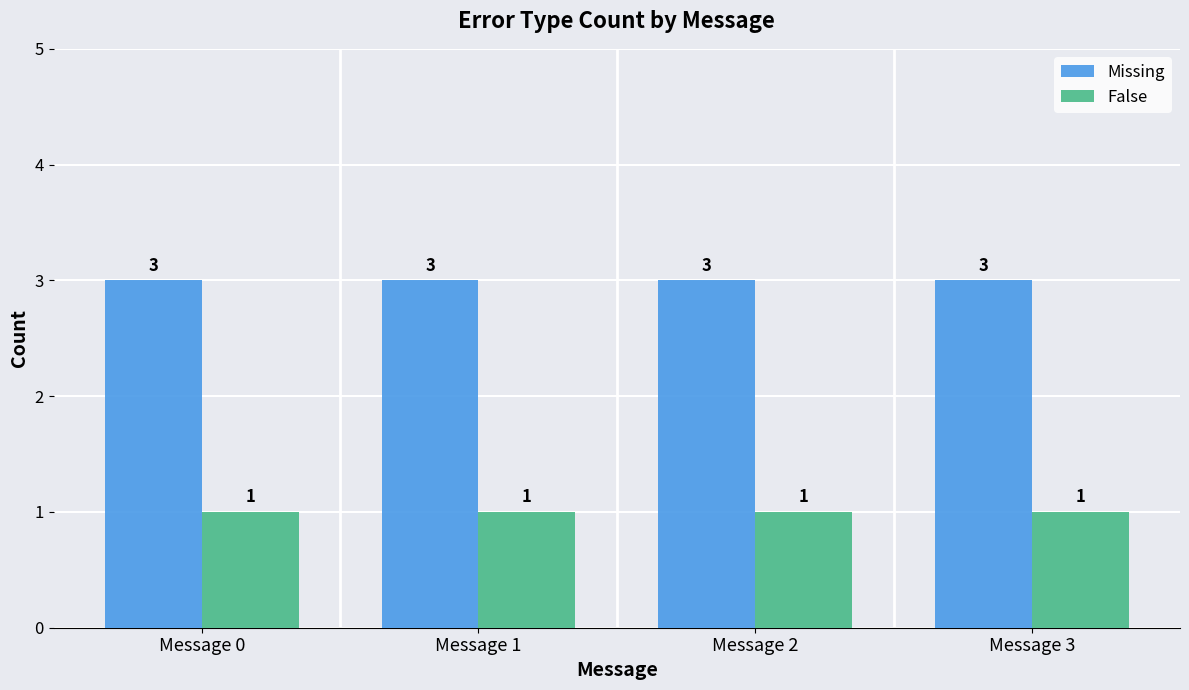

Is the value of False at Message 1 greater than the value of Missing at Message 0?

No